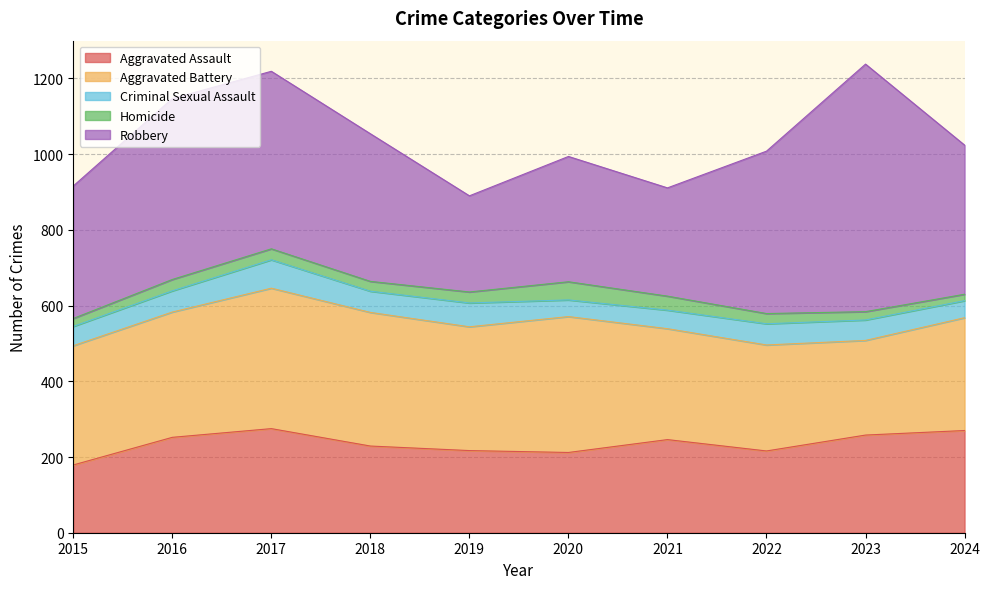

How many lines are shown in the chart?

5